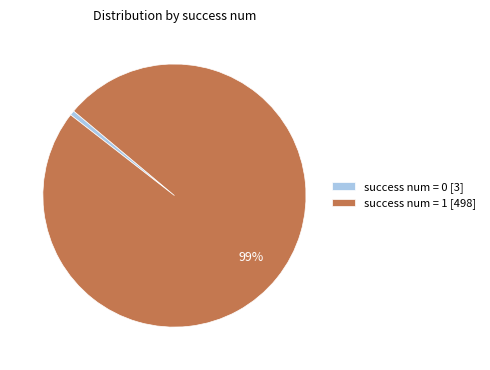

Is there a majority slice in this chart?

Yes